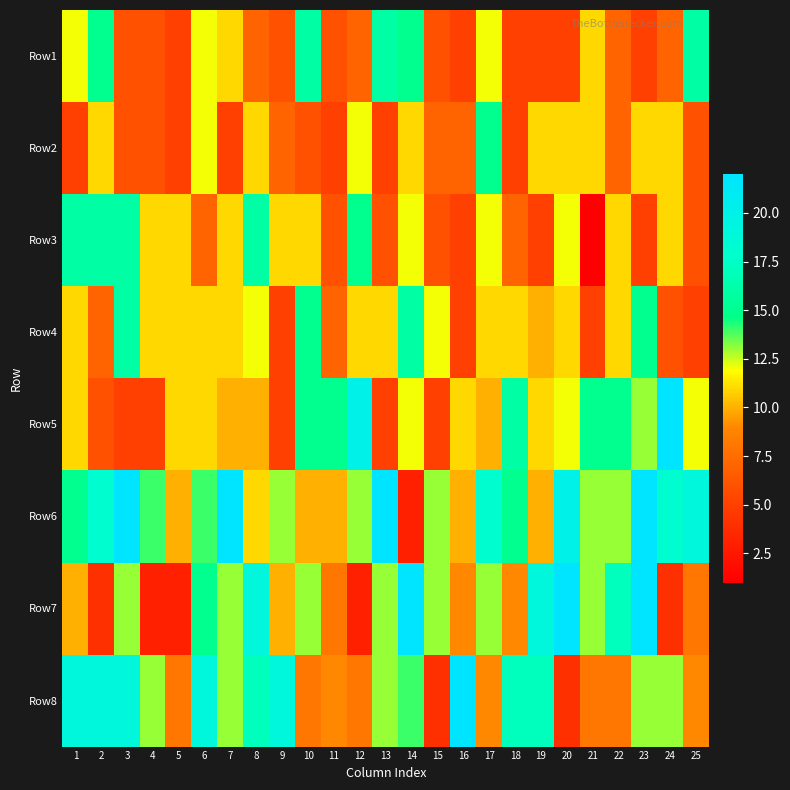

How many distinct data groups are displayed?

8